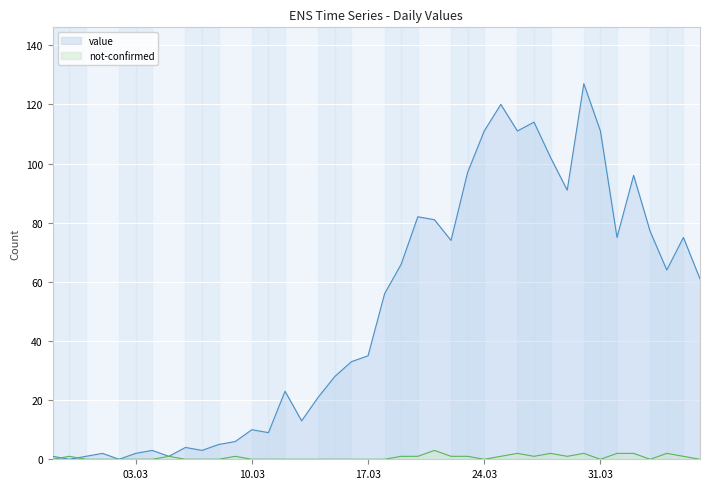

At how many categories does at least one series exceed 122?

1